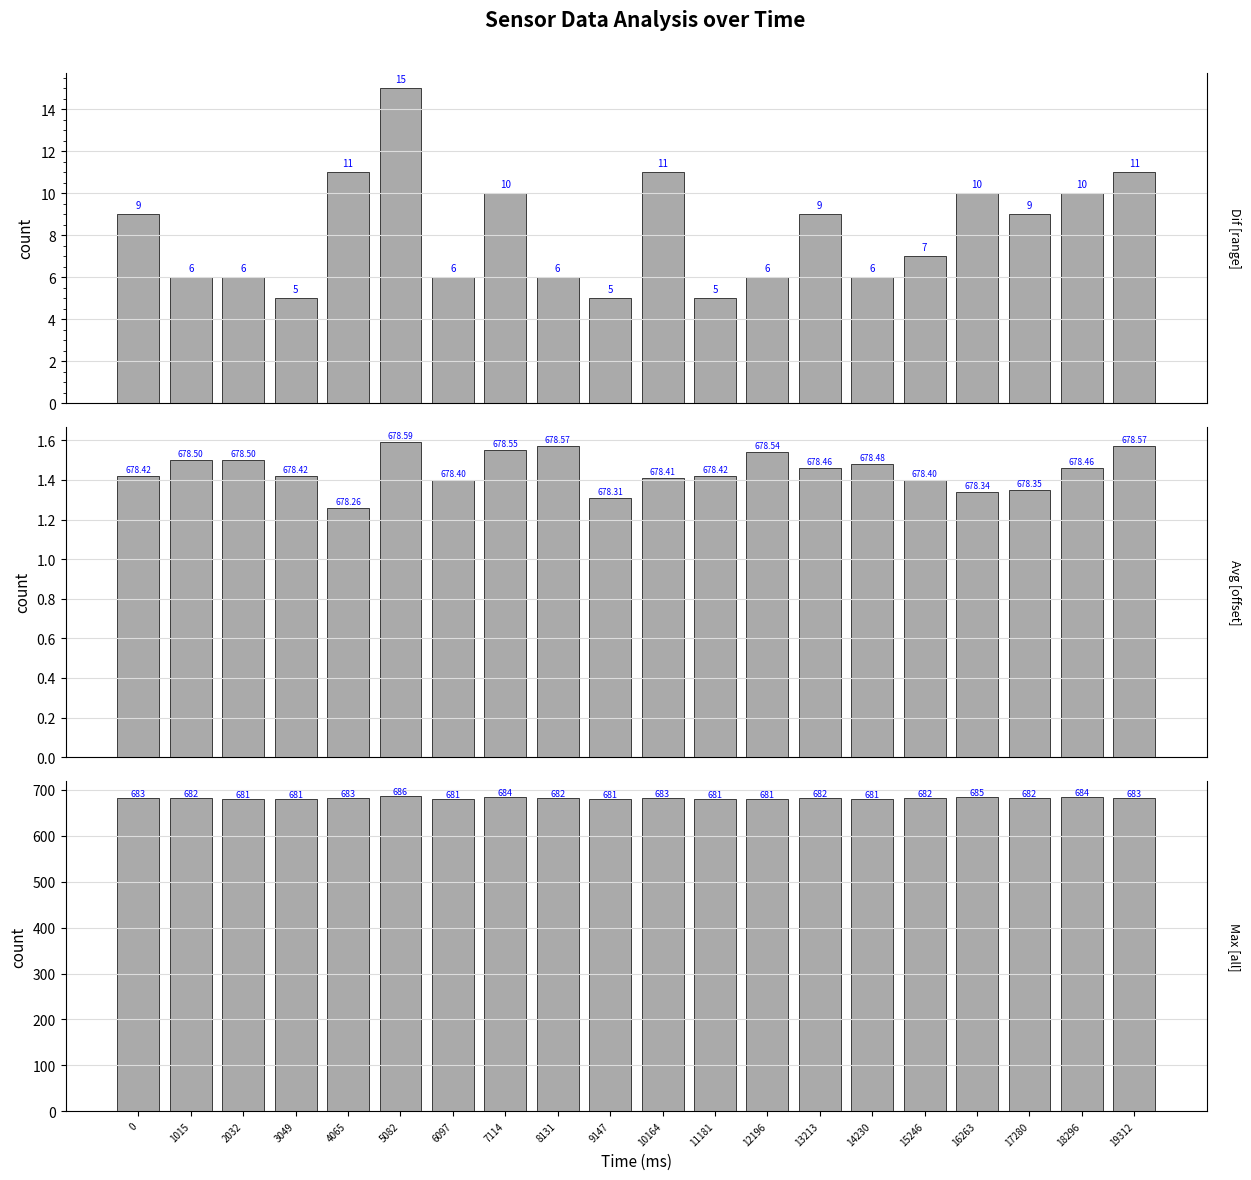

Does the chart contain stacked bars?

No